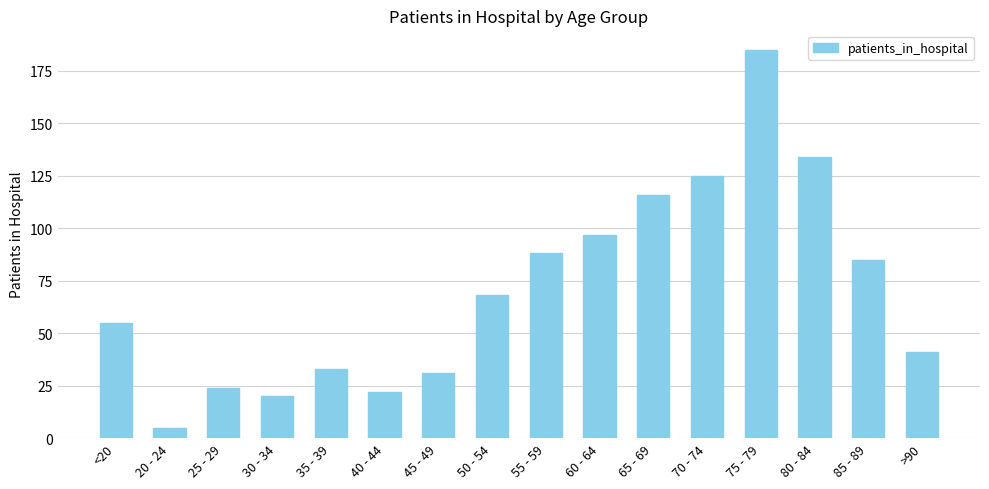

List the labels in order of value, smallest first.

20 - 24, 30 - 34, 40 - 44, 25 - 29, 45 - 49, 35 - 39, >90, <20, 50 - 54, 85 - 89, 55 - 59, 60 - 64, 65 - 69, 70 - 74, 80 - 84, 75 - 79